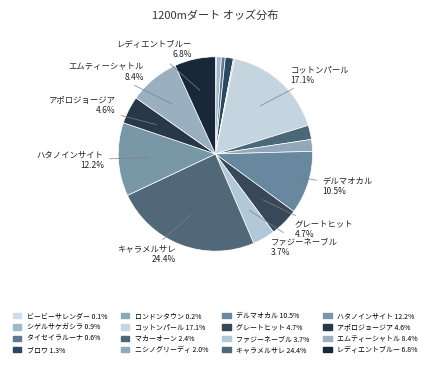

What is the ratio of the value at デルマオカル to the value at ニシノグリーディ?

5.4